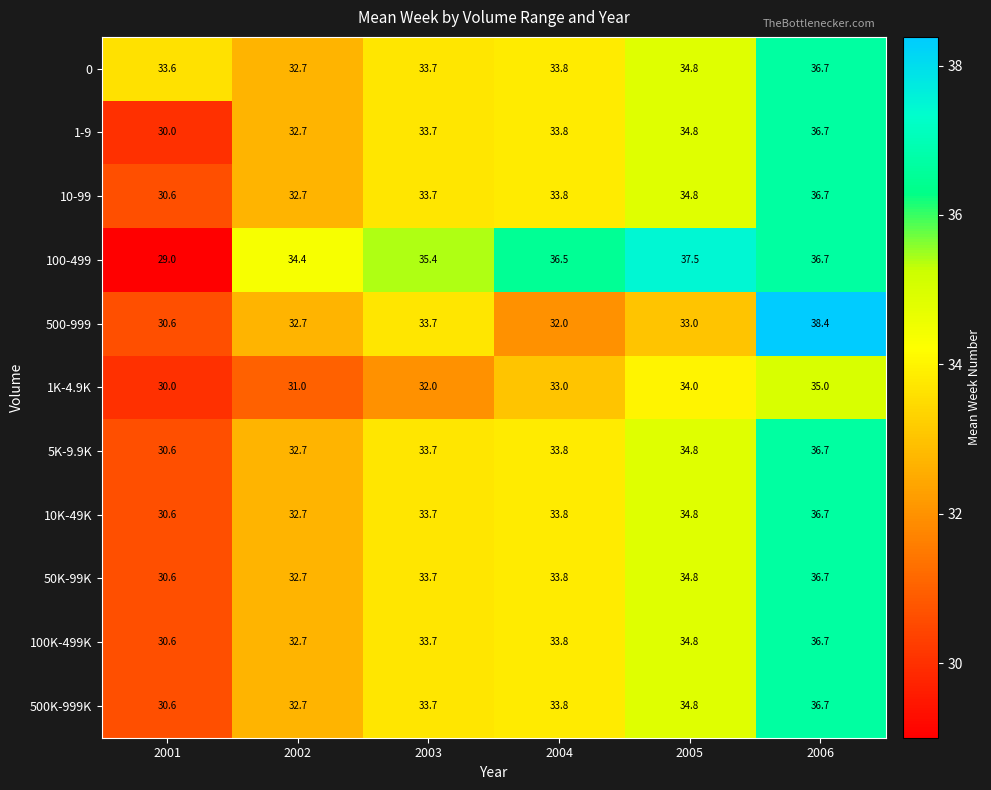

The 500K-999K series shows 33.7 at 2003. True or false?

True